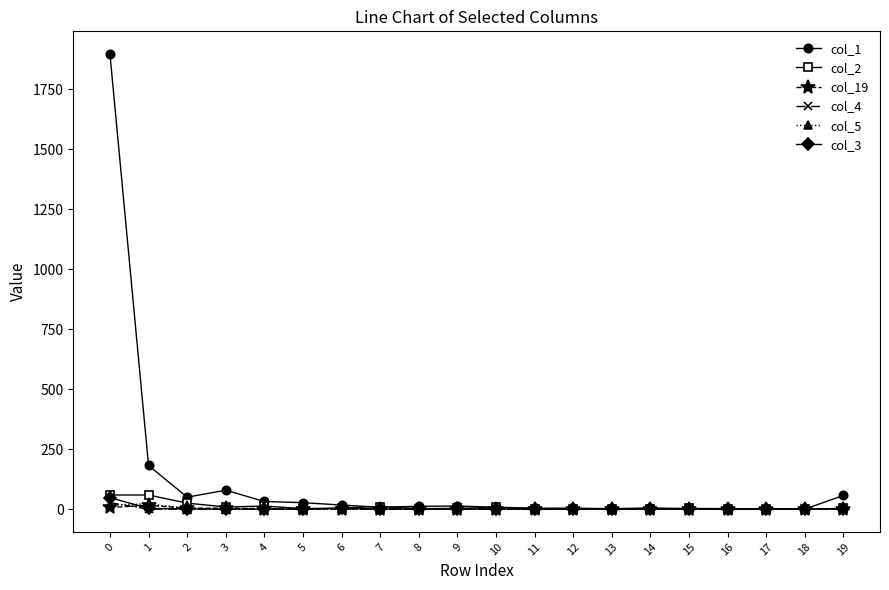

True or false: col_19 has a value of 0 at 17.

True